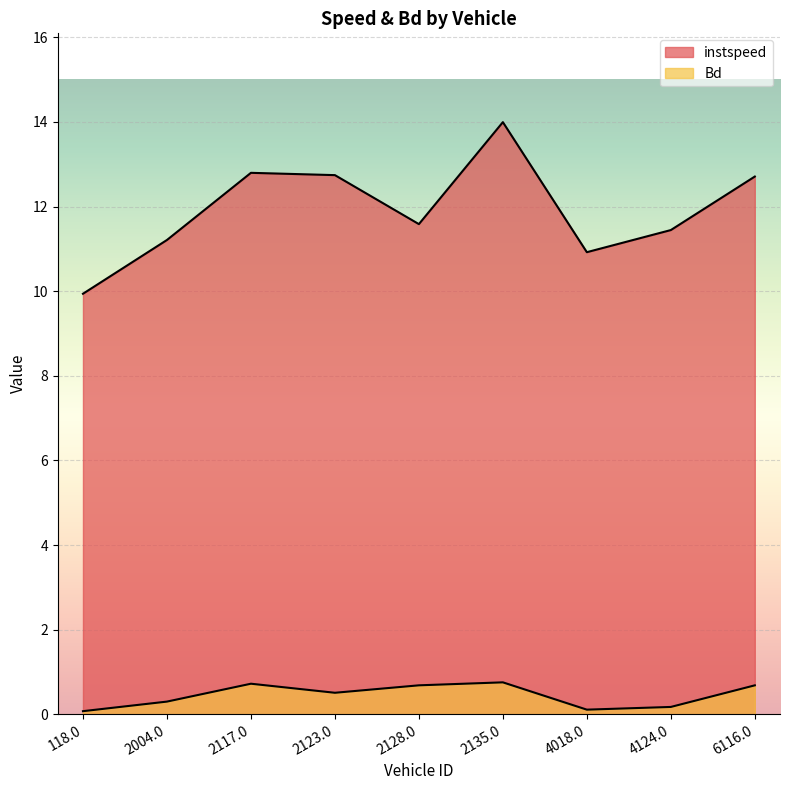

At how many categories does at least one series exceed 13?

1